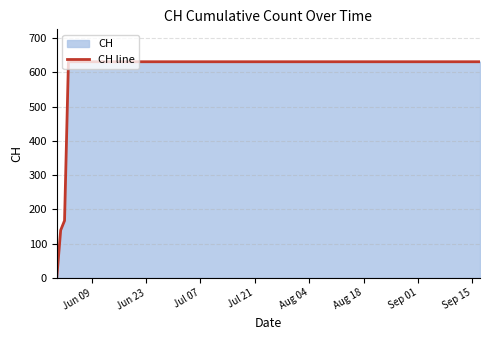

What is the difference between the second highest and second lowest values?

492